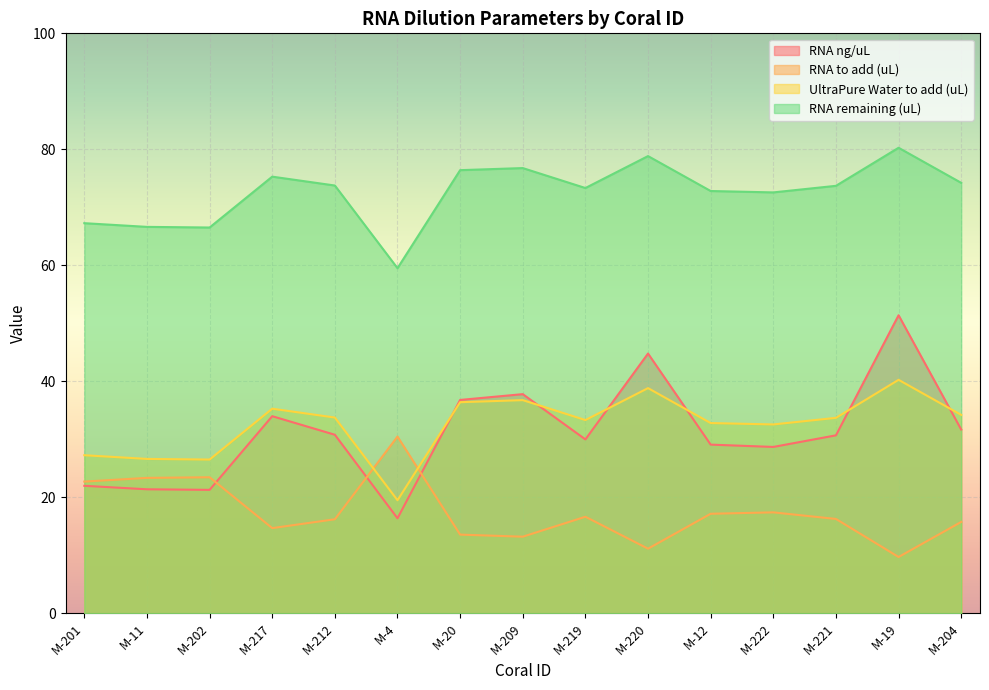

Reading left to right, what are all the values shown in this chart?

RNA ng/uL: 22.0	21.4	21.3	34.0	30.8	16.4	36.8	37.8	30.0	44.8	29.1	28.7	30.7	51.4	31.7
RNA to add (uL): 22.7	23.4	23.5	14.7	16.2	30.5	13.6	13.2	16.7	11.2	17.2	17.4	16.3	9.7	15.8
UltraPure Water to add (uL): 27.3	26.6	26.5	35.3	33.8	19.5	36.4	36.8	33.3	38.8	32.8	32.6	33.7	40.3	34.2
RNA remaining (uL): 67.3	66.6	66.5	75.3	73.8	59.5	76.4	76.8	73.3	78.8	72.8	72.6	73.7	80.3	74.2